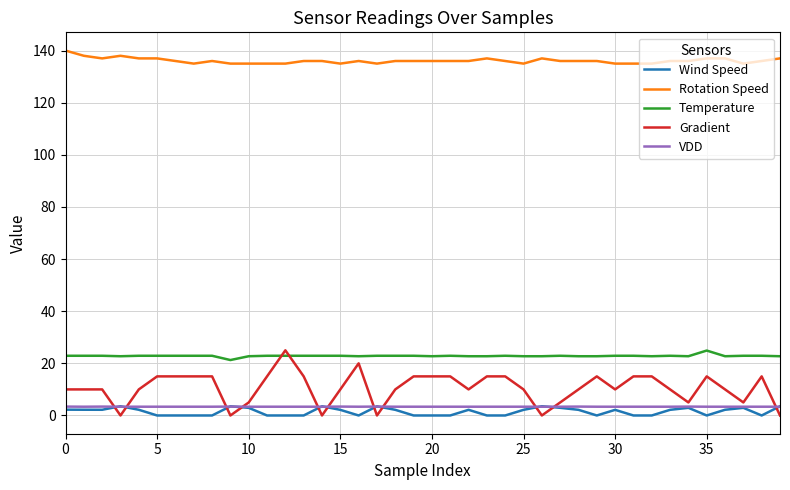

Which series has the largest total across all categories?

Rotation Speed